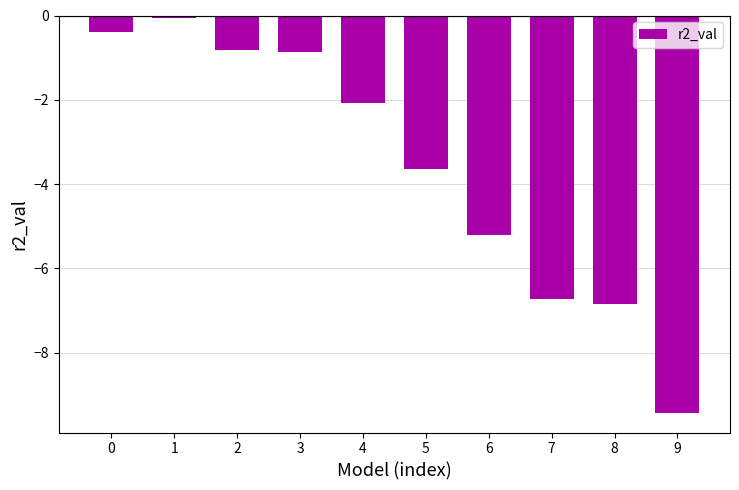

Reading left to right, transcribe all the data shown in this chart.

0=-0.4	1=-0.1	2=-0.8	3=-0.9	4=-2.1	5=-3.6	6=-5.2	7=-6.7	8=-6.8	9=-9.4